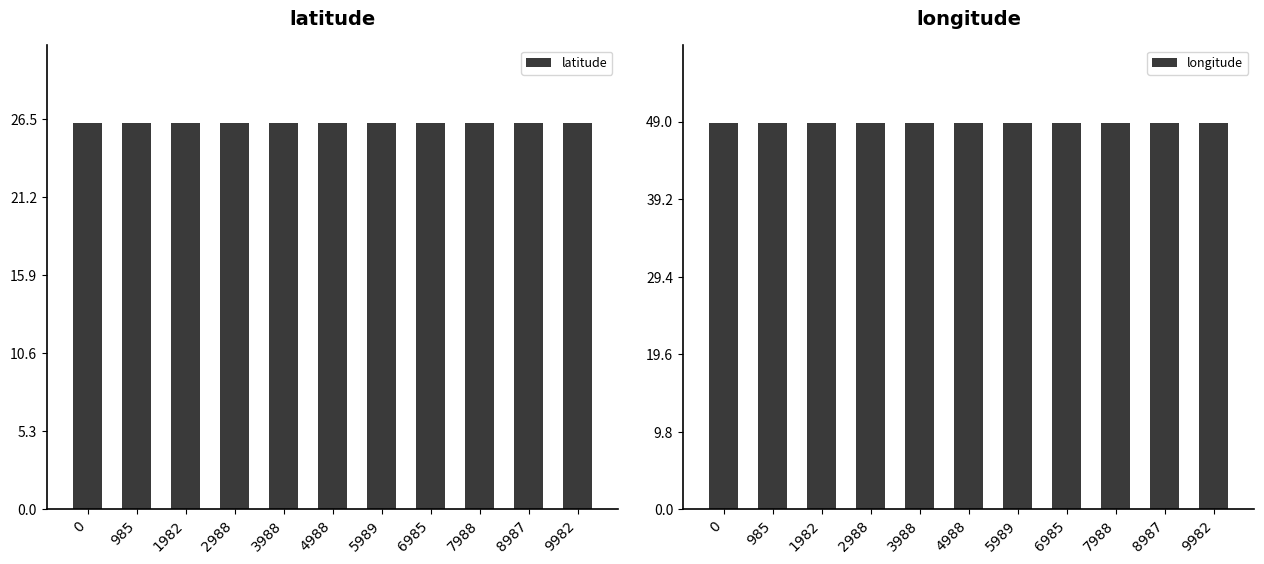

True or false: latitude has a value of 34.6 at 8987.

False